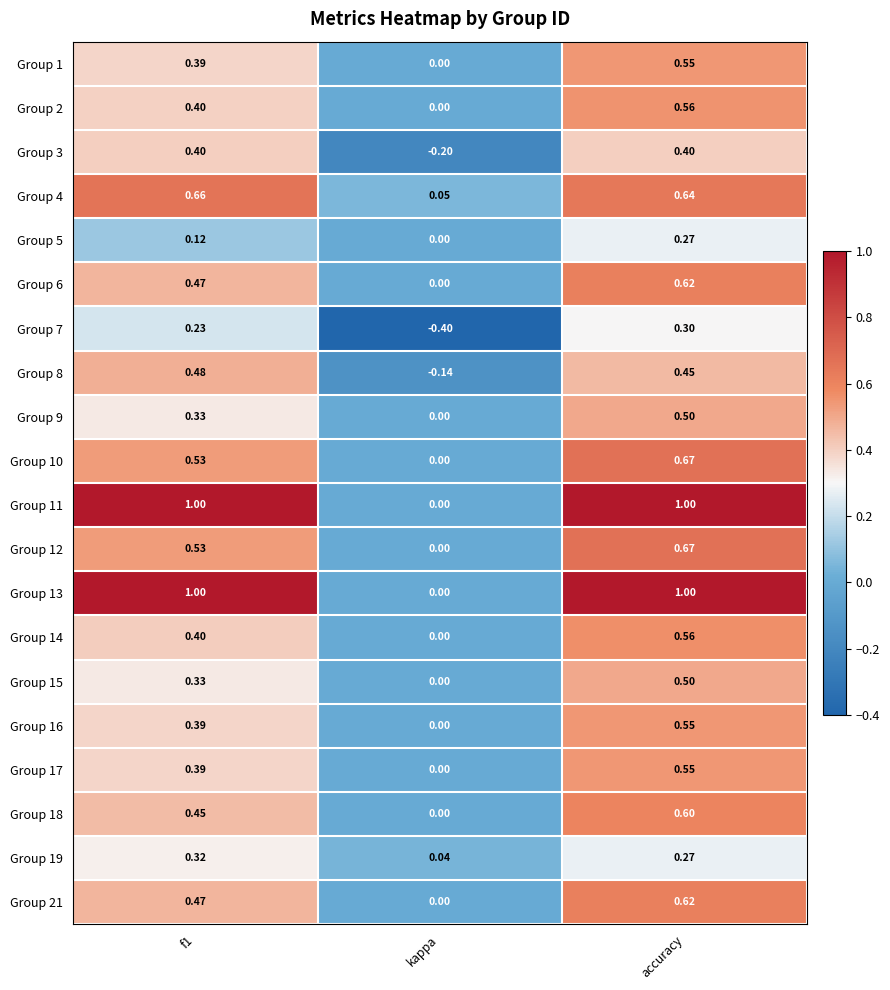

At which label does Group 1 reach its peak?

accuracy